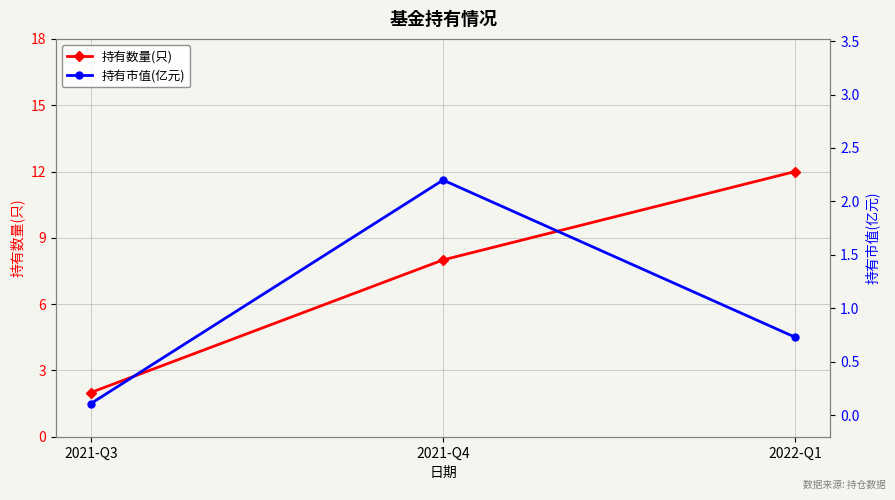

What is the label of the 2nd point from the left?

2021-Q4